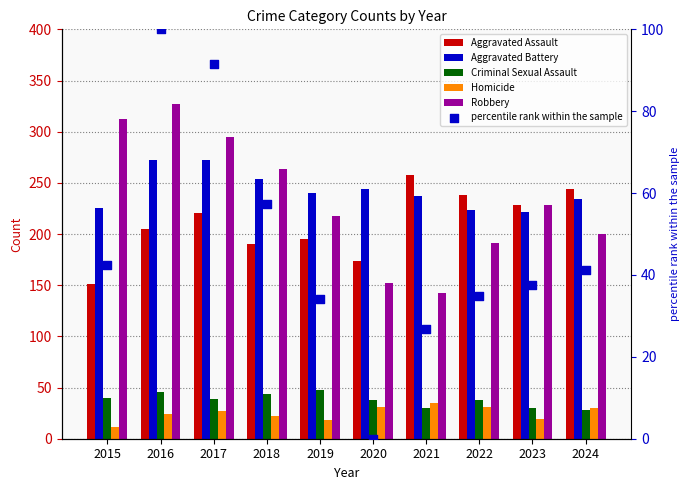

What are all the series names shown in the legend?

Aggravated Assault, Aggravated Battery, Criminal Sexual Assault, Homicide, Robbery, percentile rank within the sample